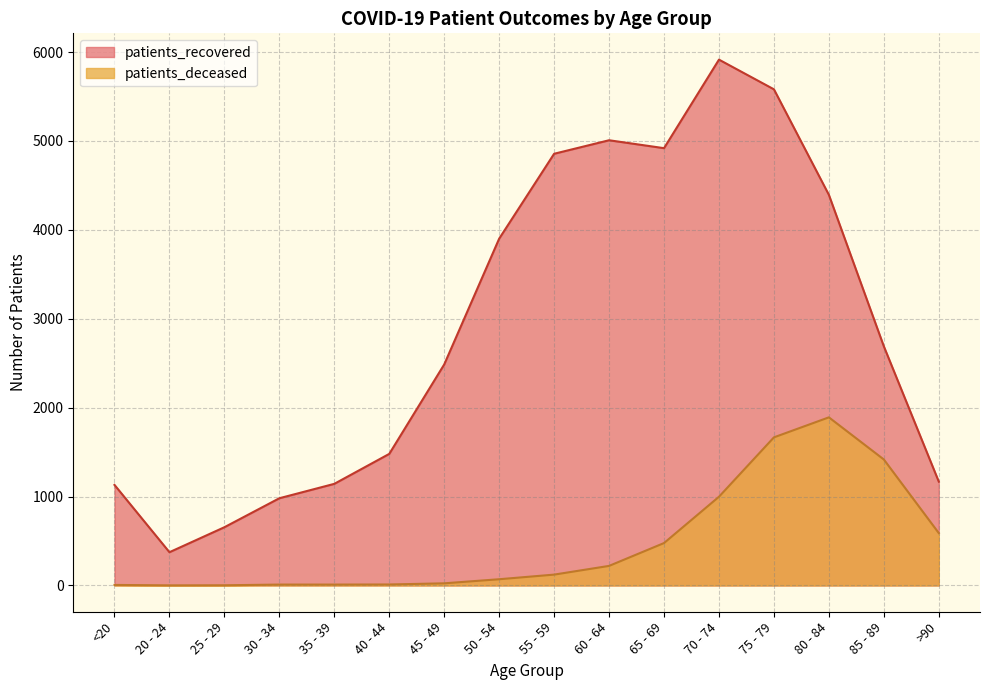

What is the average value of the patients_recovered series?

2918